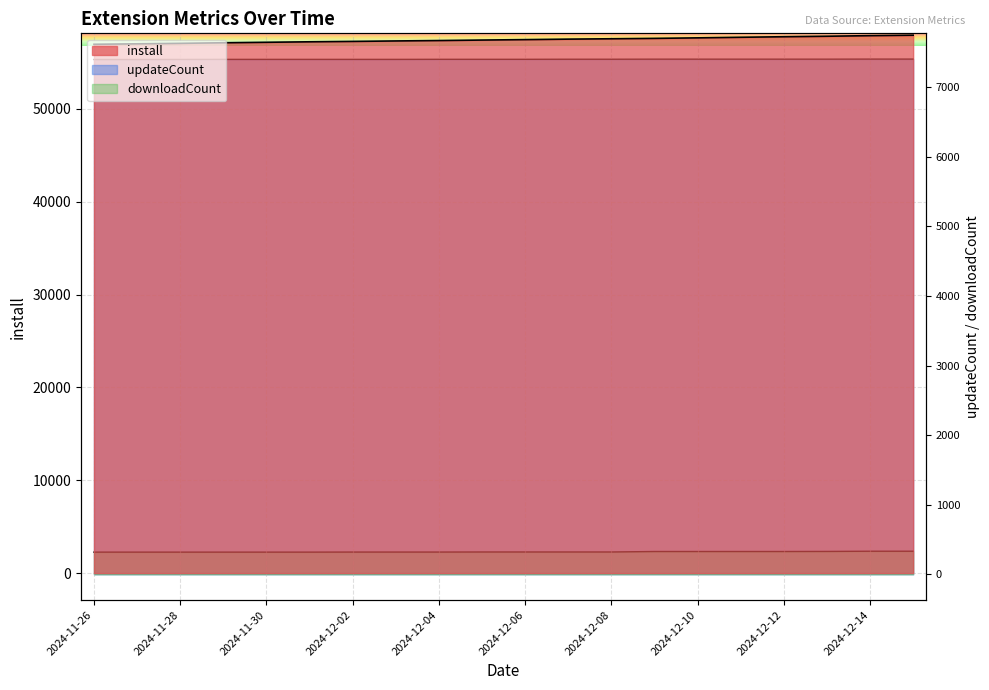

Reading right to left, list all the values displayed in this chart.

install: 2024-12-15=57924	2024-12-14=57874	2024-12-13=57811	2024-12-12=57758	2024-12-11=57700	2024-12-10=57637	2024-12-09=57582	2024-12-08=57539	2024-12-07=57500	2024-12-06=57447	2024-12-05=57400	2024-12-04=57347	2024-12-03=57304	2024-12-02=57255	2024-12-01=57212	2024-11-30=57161	2024-11-29=57109	2024-11-28=57045	2024-11-27=56996	2024-11-26=56945
updateCount: 2024-12-15=7406	2024-12-14=7406	2024-12-13=7405	2024-12-12=7405	2024-12-11=7405	2024-12-10=7405	2024-12-09=7405	2024-12-08=7404	2024-12-07=7404	2024-12-06=7403	2024-12-05=7403	2024-12-04=7403	2024-12-03=7402	2024-12-02=7402	2024-12-01=7402	2024-11-30=7402	2024-11-29=7402	2024-11-28=7401	2024-11-27=7400	2024-11-26=7400
downloadCount: 2024-12-15=332	2024-12-14=332	2024-12-13=329	2024-12-12=328	2024-12-11=328	2024-12-10=328	2024-12-09=328	2024-12-08=321	2024-12-07=321	2024-12-06=321	2024-12-05=321	2024-12-04=320	2024-12-03=320	2024-12-02=320	2024-12-01=319	2024-11-30=319	2024-11-29=319	2024-11-28=319	2024-11-27=319	2024-11-26=319